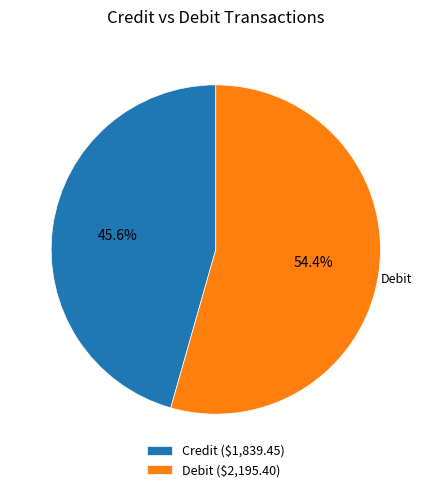

Which category has the smallest portion of the pie?

Credit